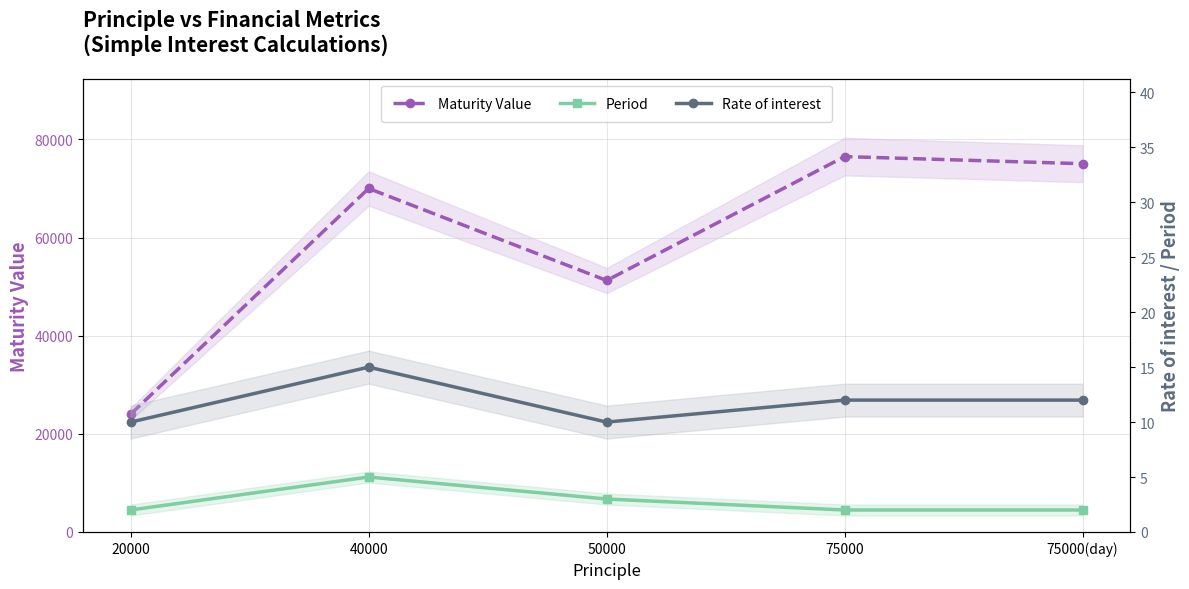

Which series has the widest spread of values?

Maturity Value